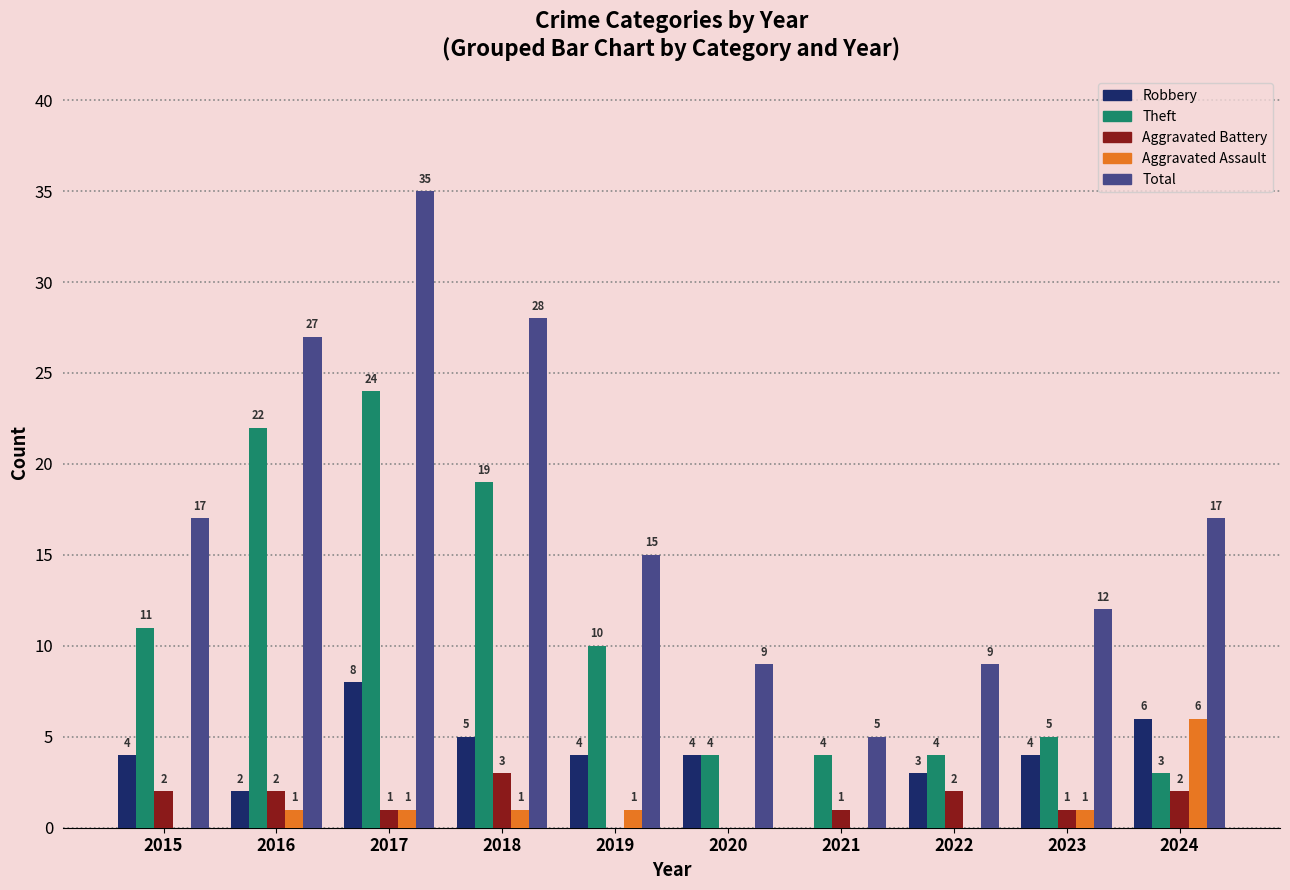

Reading left to right, list all the values displayed in this chart.

Robbery: 4	2	8	5	4	4	0	3	4	6
Theft: 11	22	24	19	10	4	4	4	5	3
Aggravated Battery: 2	2	1	3	0	0	1	2	1	2
Aggravated Assault: 0	1	1	1	1	0	0	0	1	6
Total: 17	27	35	28	15	9	5	9	12	17